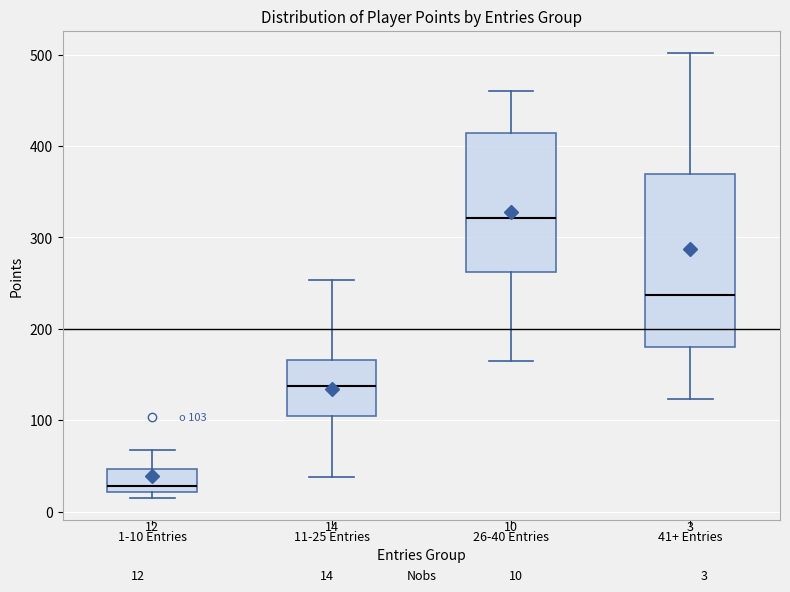

Which box has the highest median line?

26-40 Entries